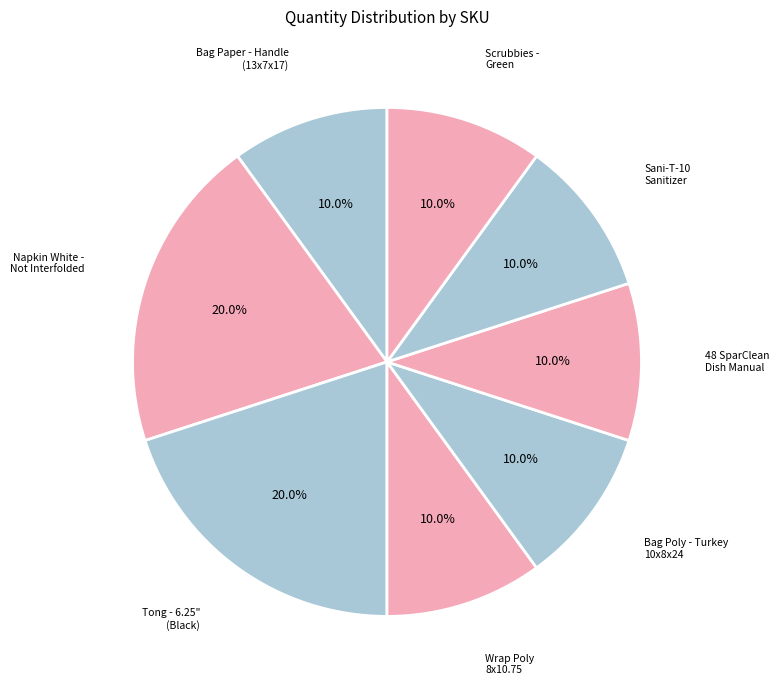

Is there any slice that represents more than half of the pie?

No